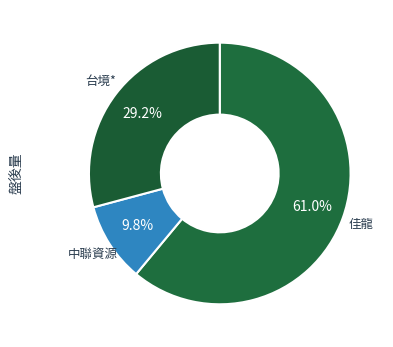

How many segments does this pie chart have?

3